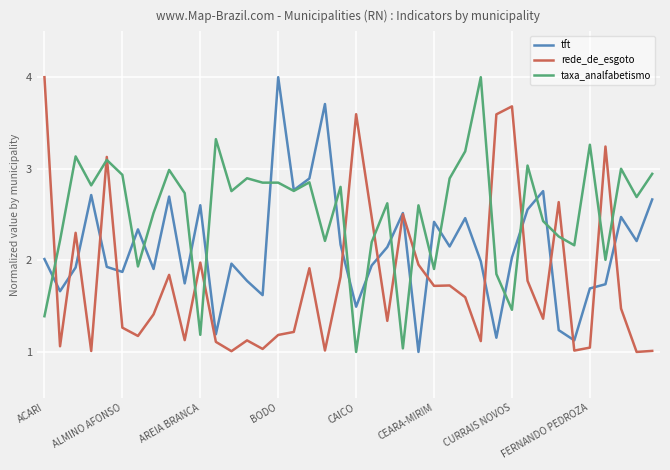

How many interior local peaks does the tft series have?

12